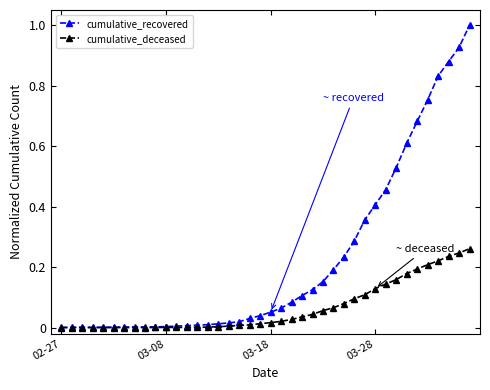

List the series in order of their overall mean, highest first.

cumulative_recovered, cumulative_deceased